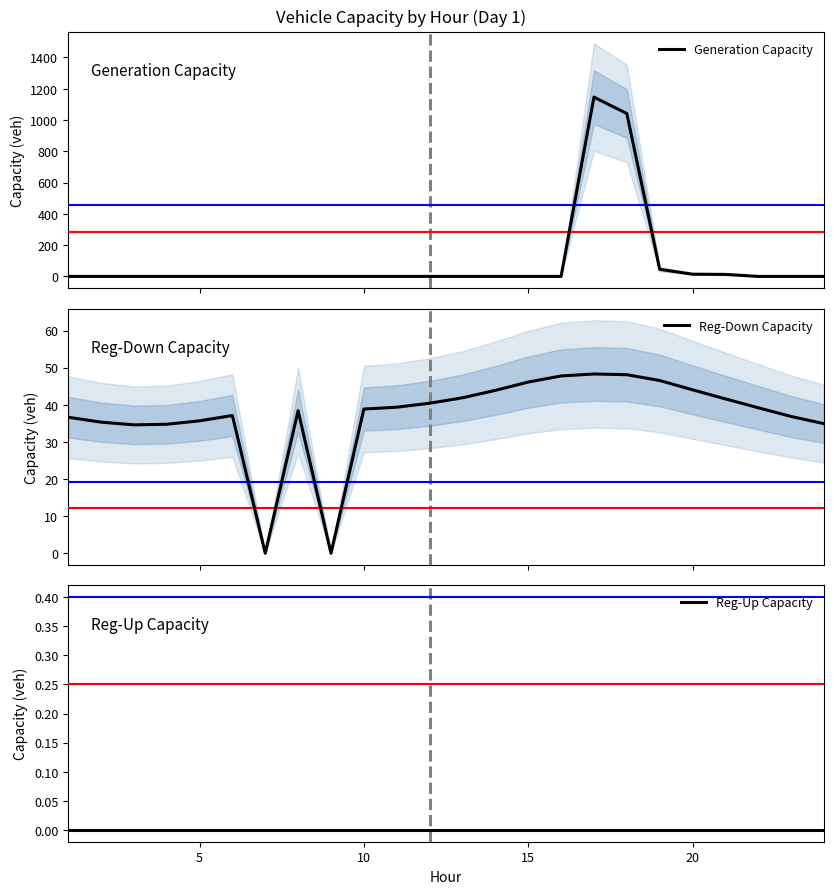

How many interior local peaks does the Generation Capacity series have?

1